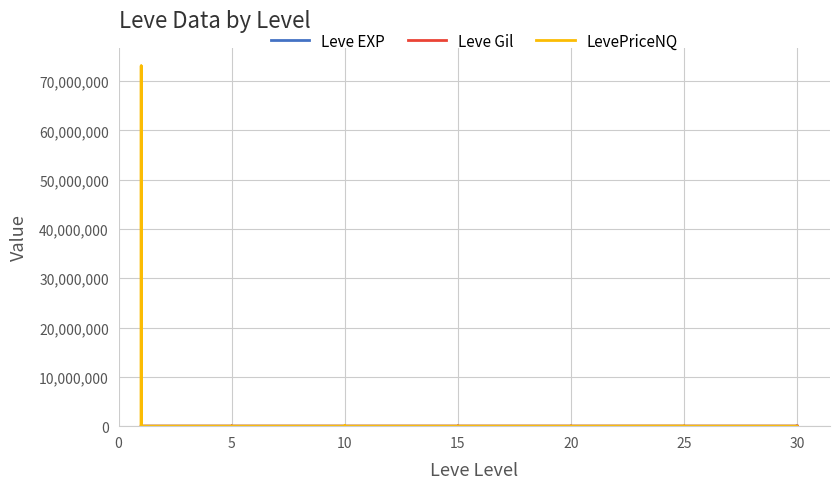

What is the total value across all series at 5?

1288.5